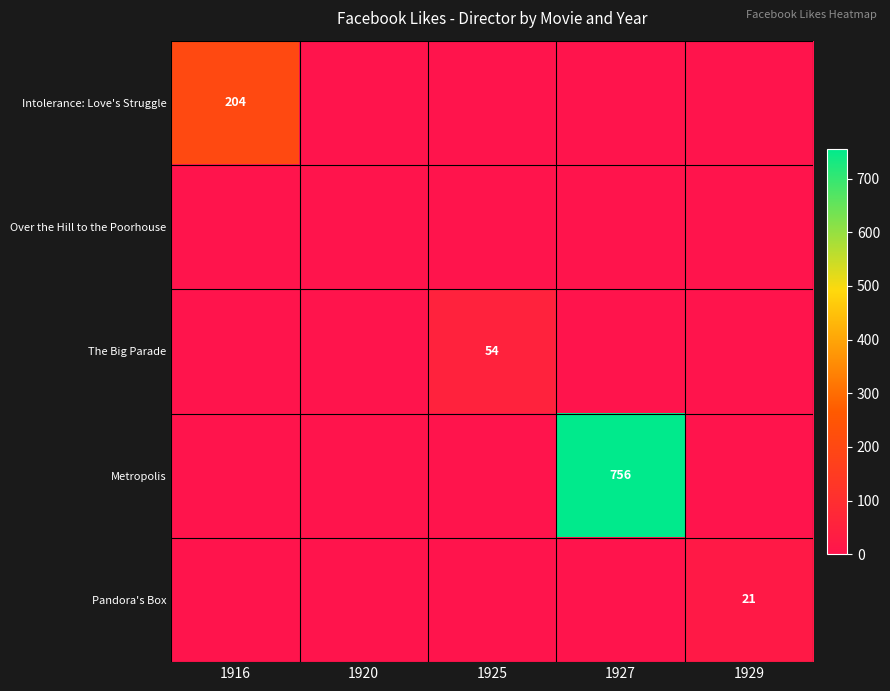

True or false: Intolerance: Love's Struggle has a value of 204 at 1916.

True